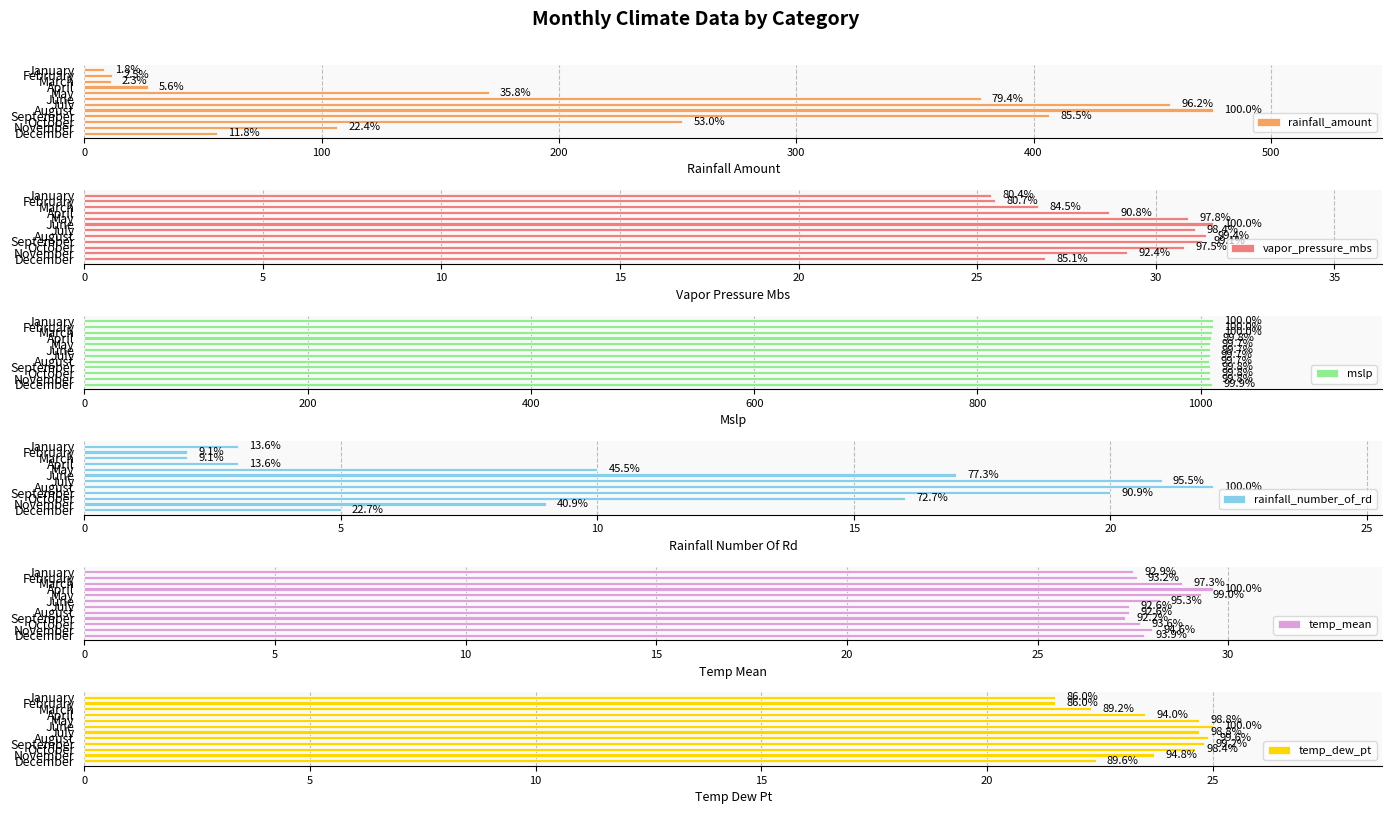

What is the approximate value of rainfall_amount at May?

170.5